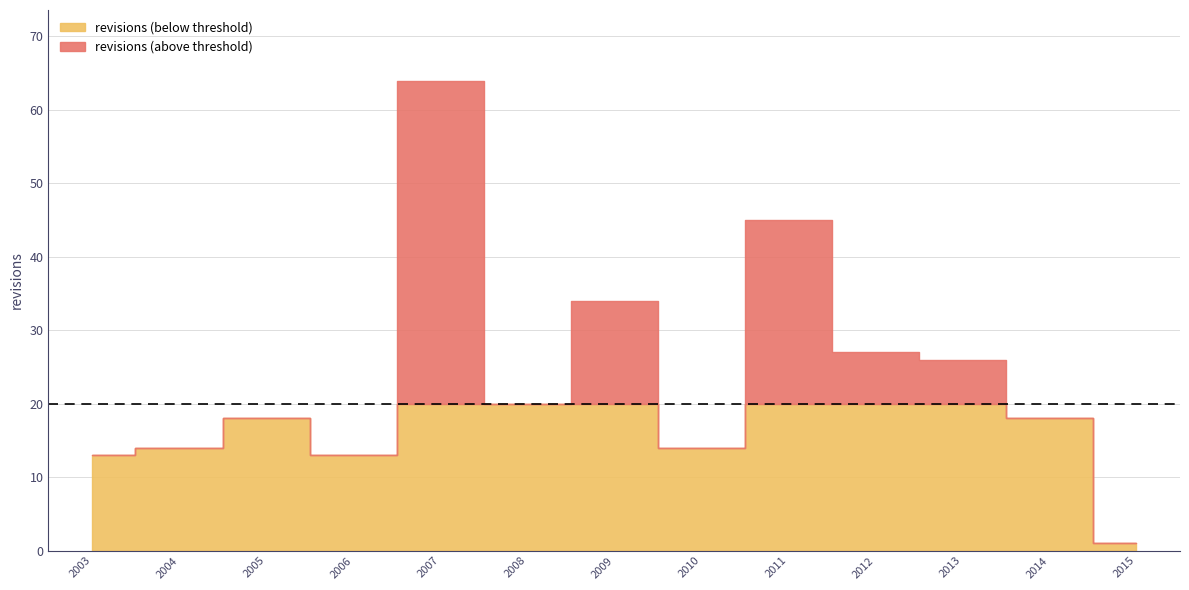

What is the value of the 9th point from the left?

45